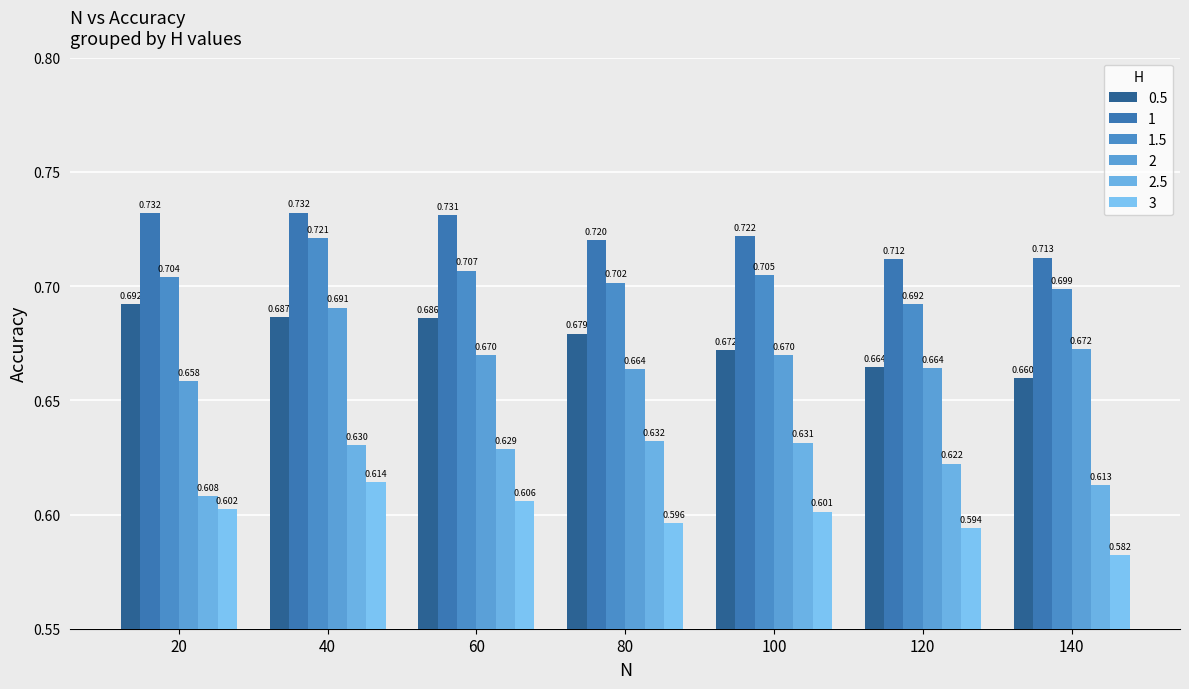

What is the value of the 2 bar at the 3rd from the left?

0.7